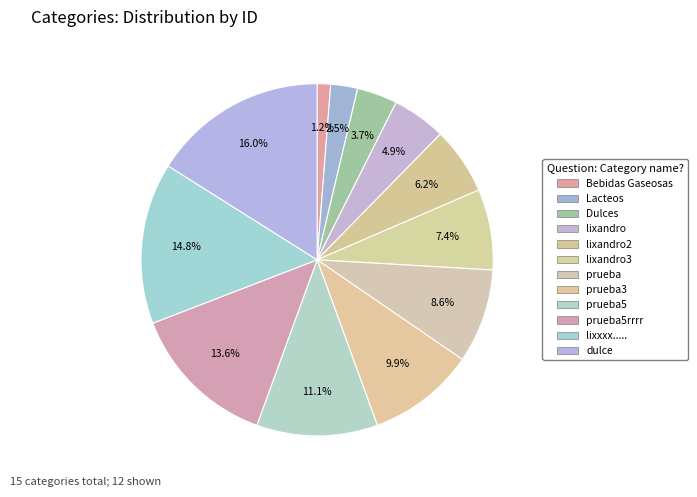

How many segments does this pie chart have?

12